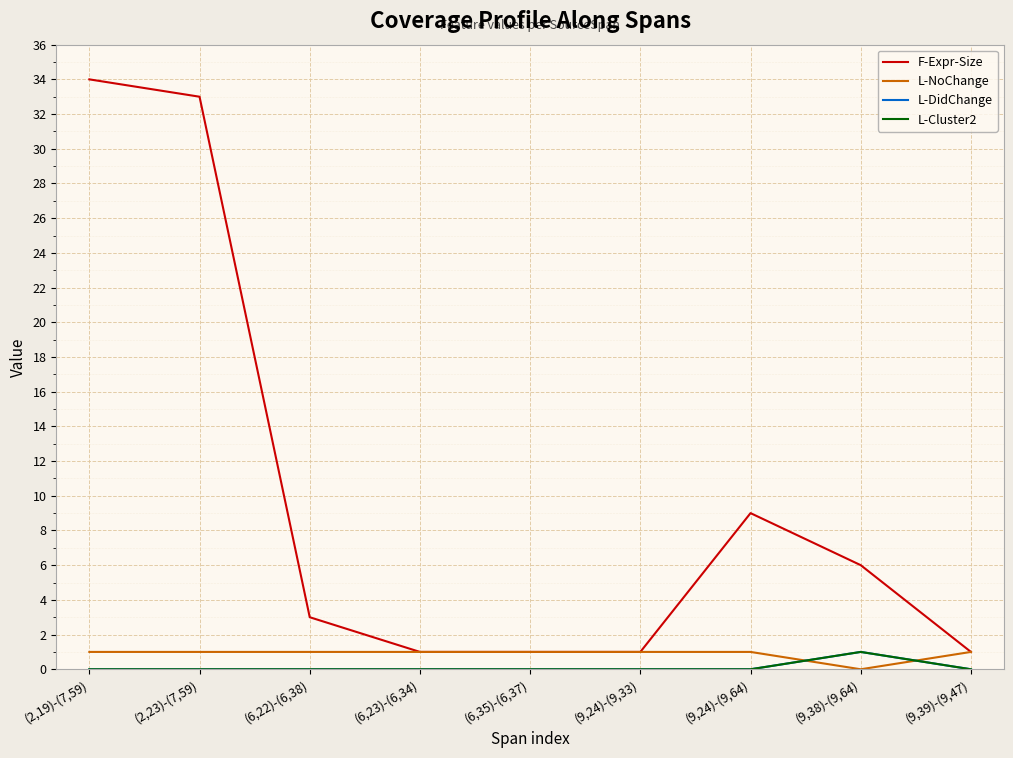

Rank the categories by F-Expr-Size value from highest to lowest.

(2,19)-(7,59), (2,23)-(7,59), (9,24)-(9,64), (9,38)-(9,64), (6,22)-(6,38), (6,23)-(6,34), (6,35)-(6,37), (9,24)-(9,33), (9,39)-(9,47)